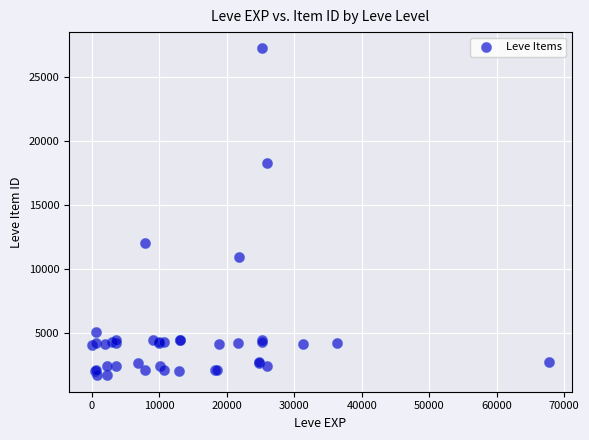

What Y value in the scatter plot is closest to 14448?

12018